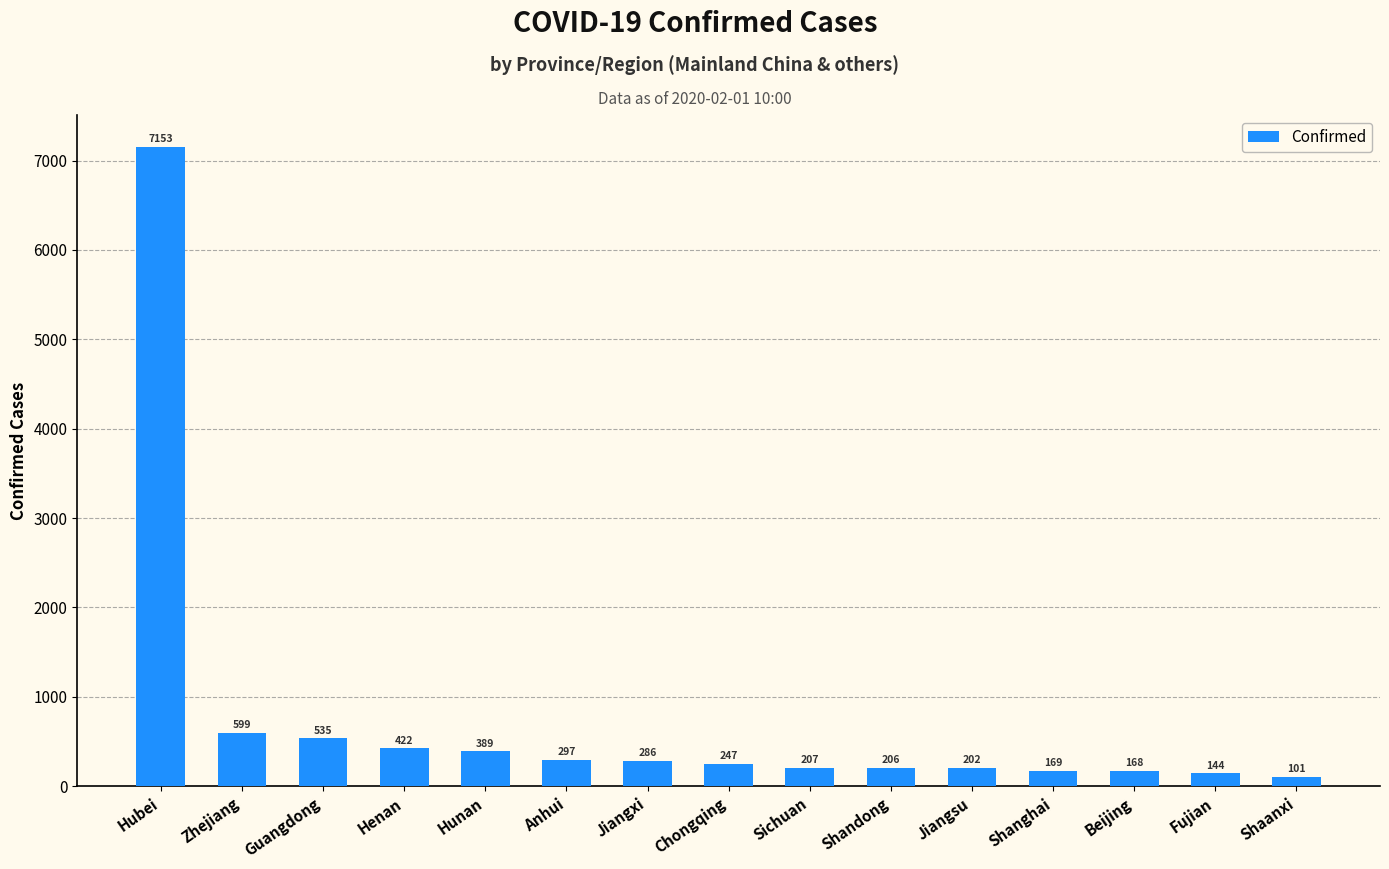

Where is the data nearest to the value 3627?

Zhejiang